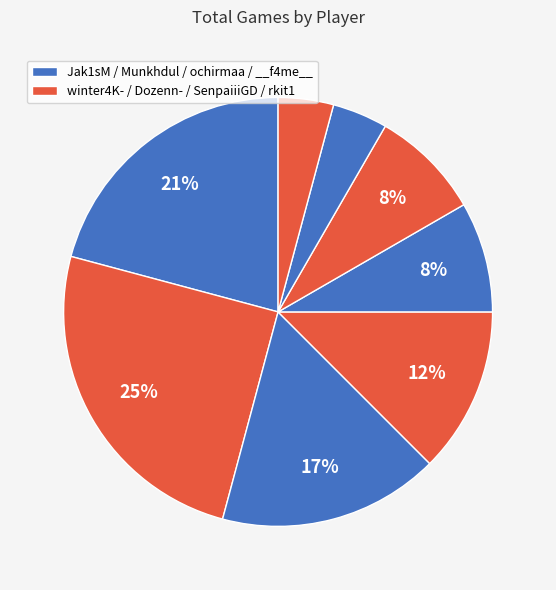

How many segments does this pie chart have?

8